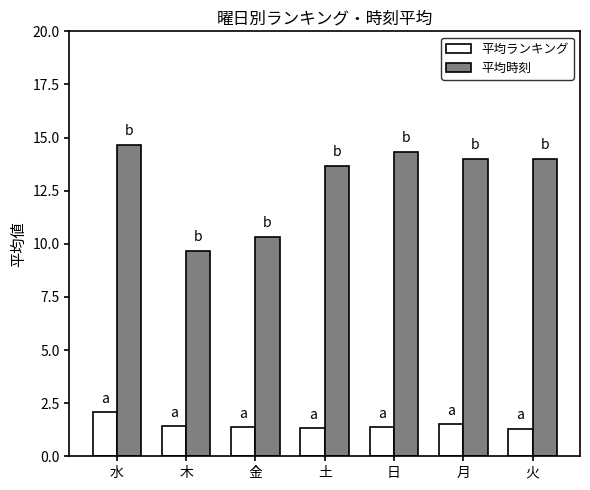

What is the average value of the 平均ランキング series?

1.5